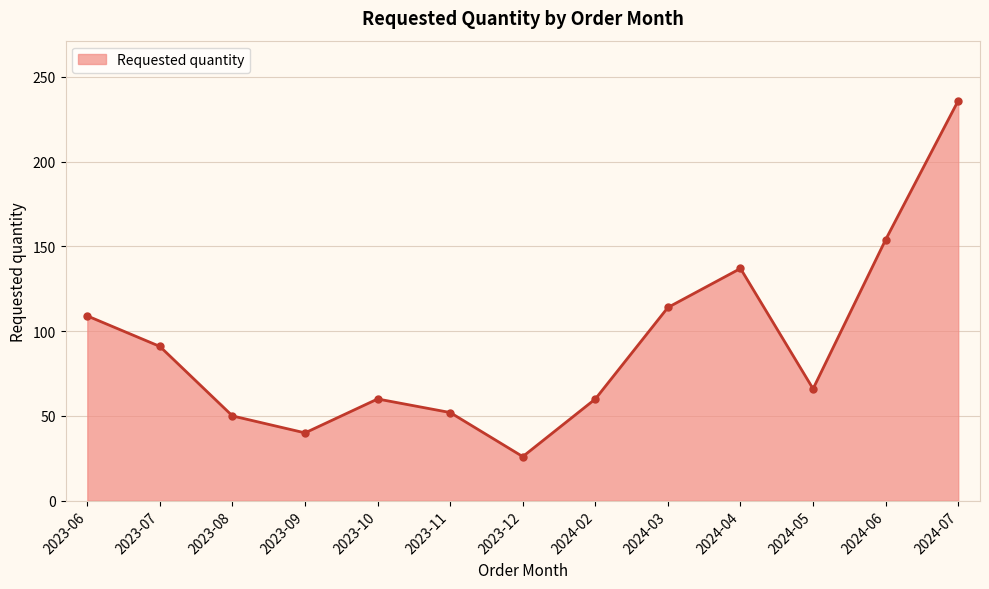

What is the sum of all values?

1195